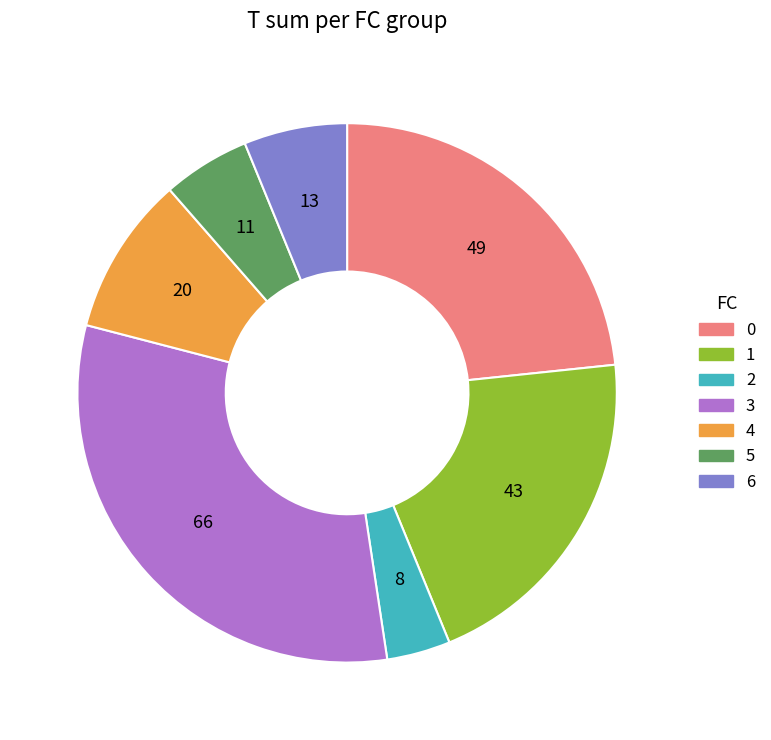

Is it true that 1 is 1% of the pie?

False